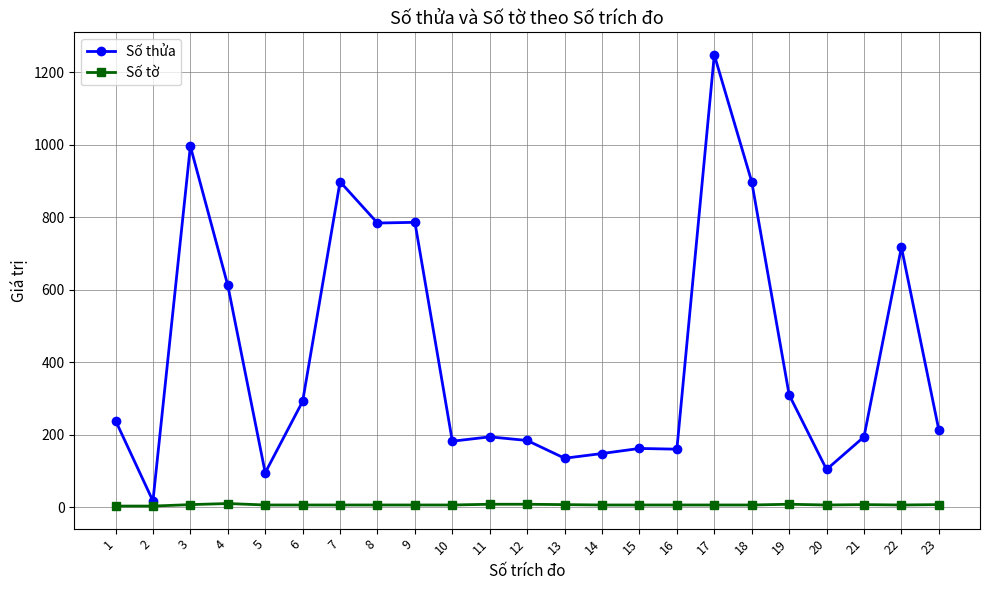

At 15, list the series in order from smallest to largest.

Số tờ, Số thửa